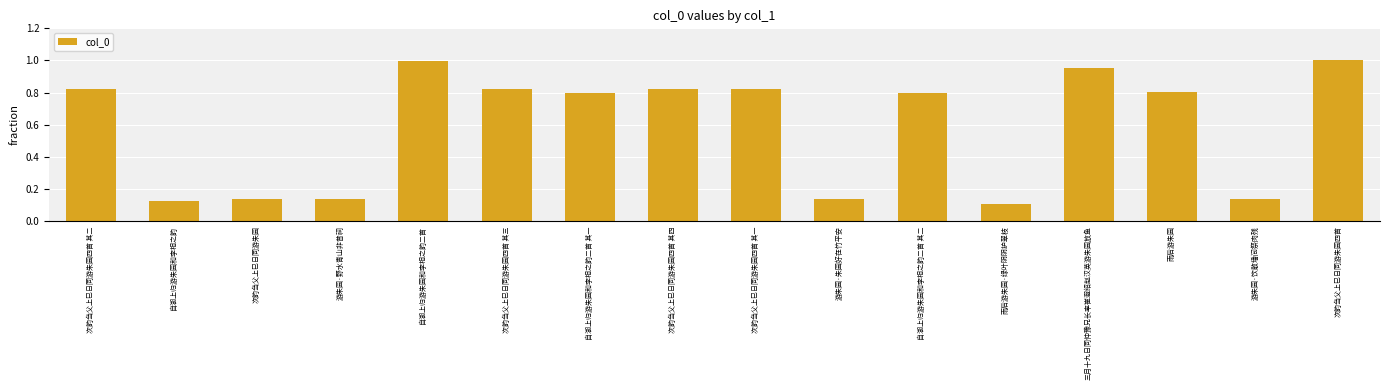

What is the label of the 16th bar from the right?

次韵刍父上巳日同游朱园四首 其二